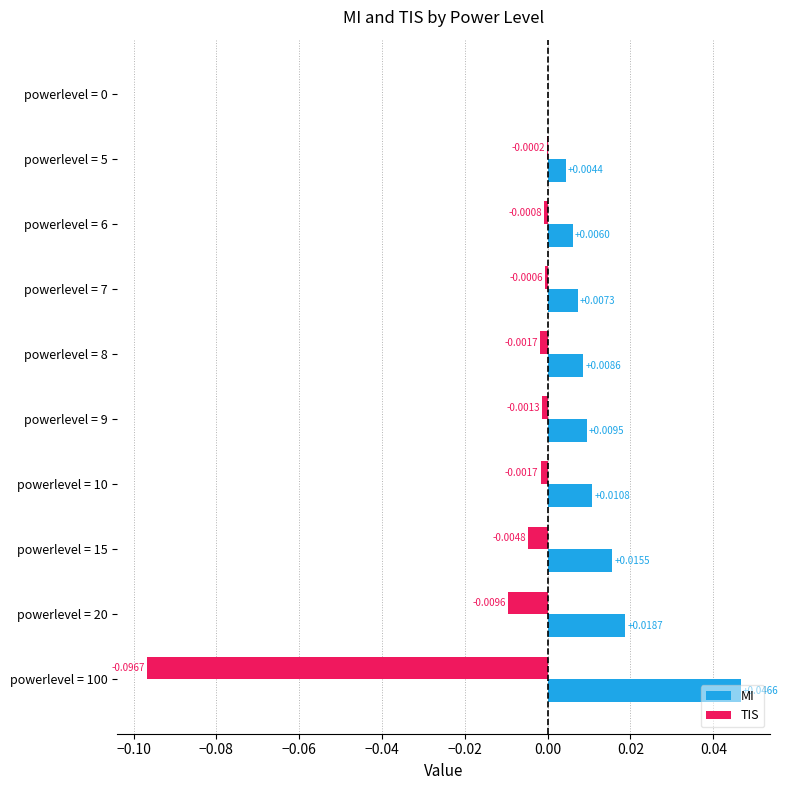

Which series has the largest total across all categories?

MI